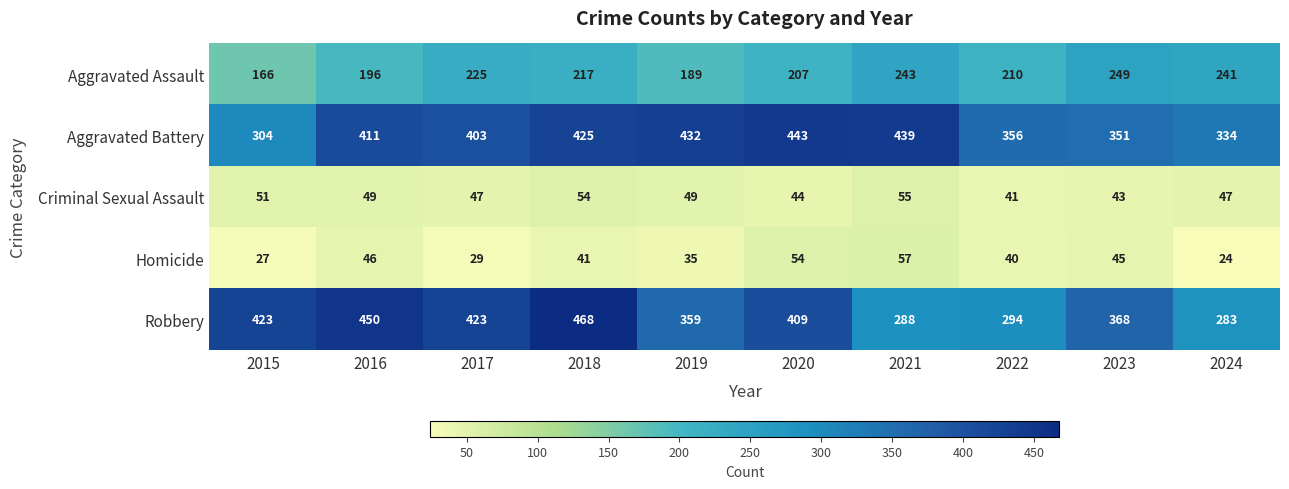

What is the sum of all Robbery values?

3765